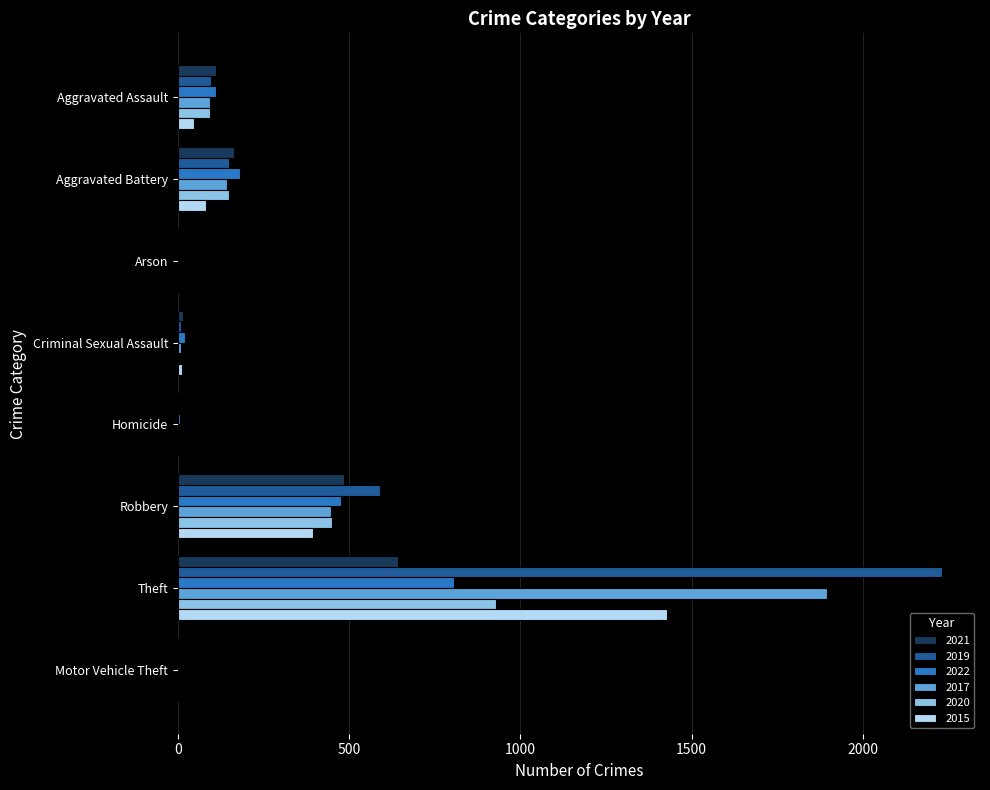

What are all the series names shown in the legend?

2021, 2019, 2022, 2017, 2020, 2015